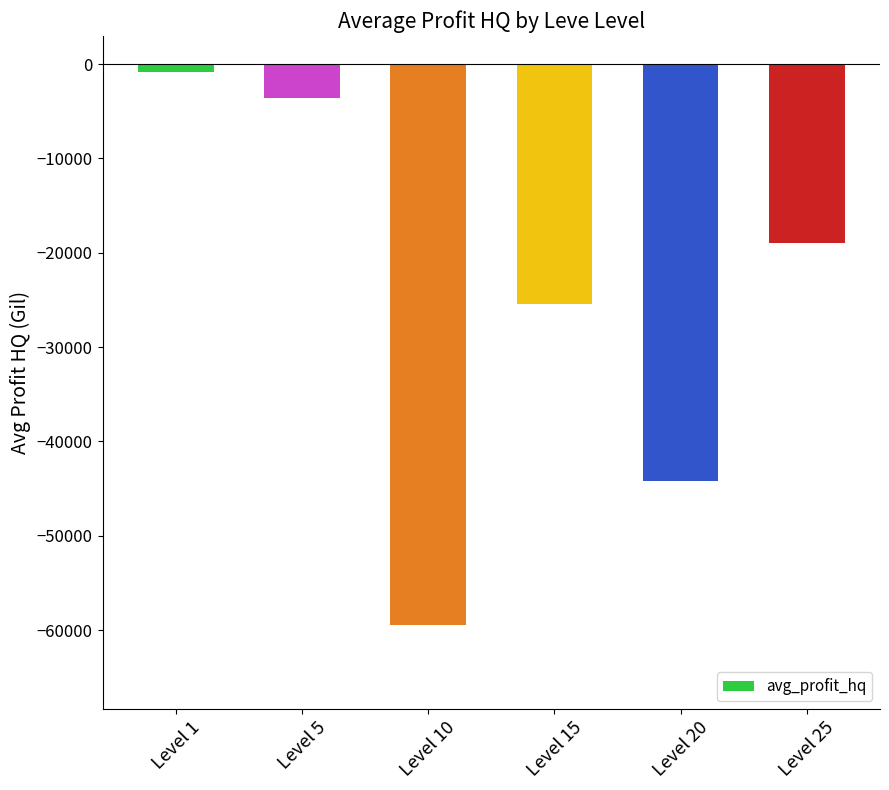

Rank the categories by value from highest to lowest.

Level 1, Level 5, Level 25, Level 15, Level 20, Level 10